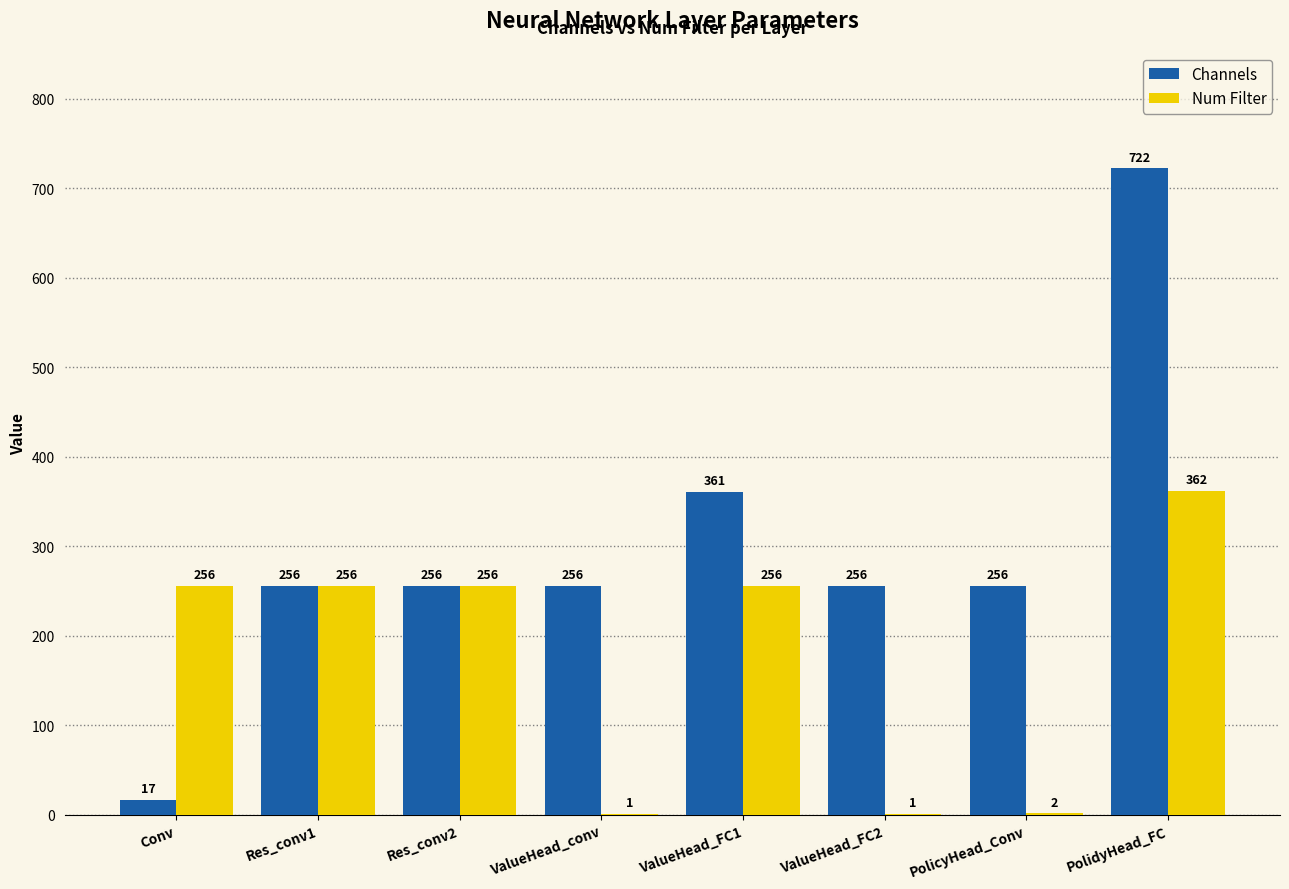

What is the total value across all series at ValueHead_FC1?

617